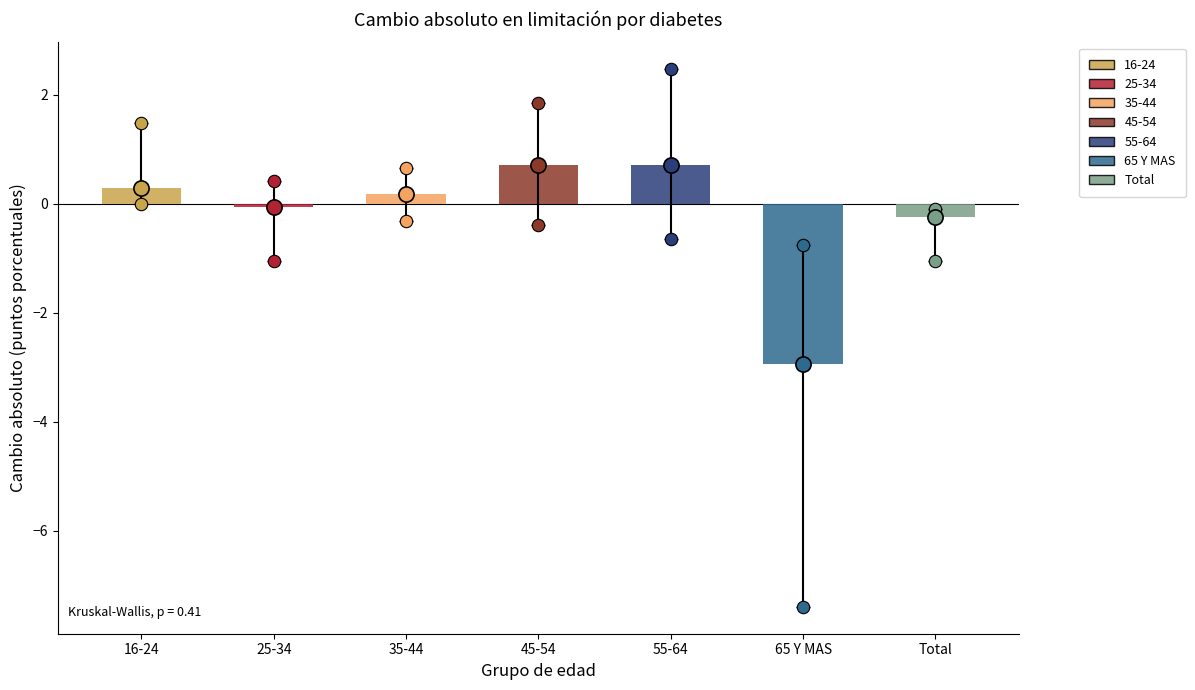

What is the change in value from 25-34 to 45-54?

+0.8